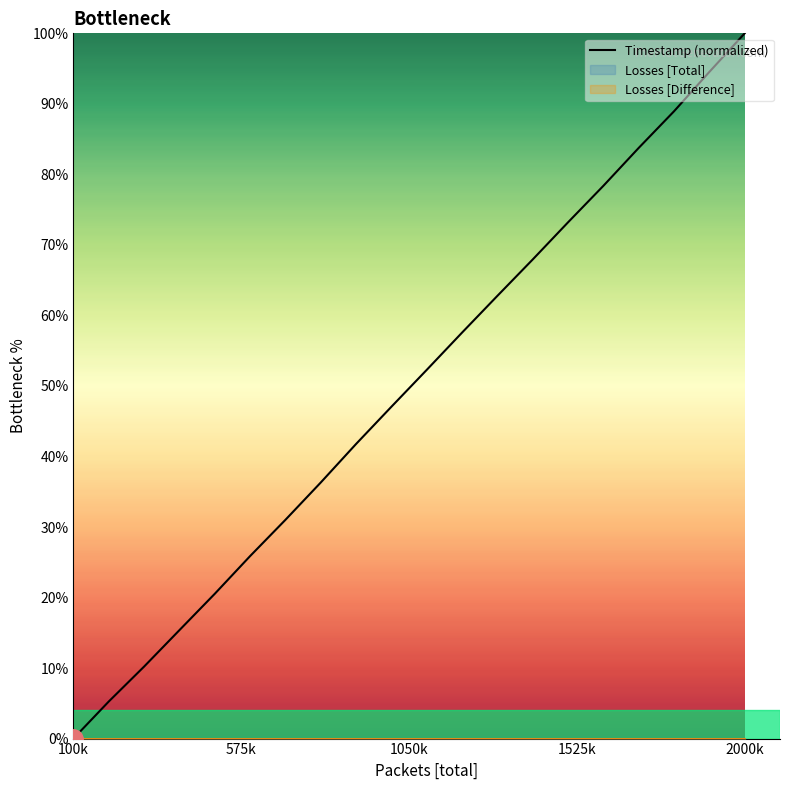

What is the highest value of the Timestamp (normalized) series?

100.0